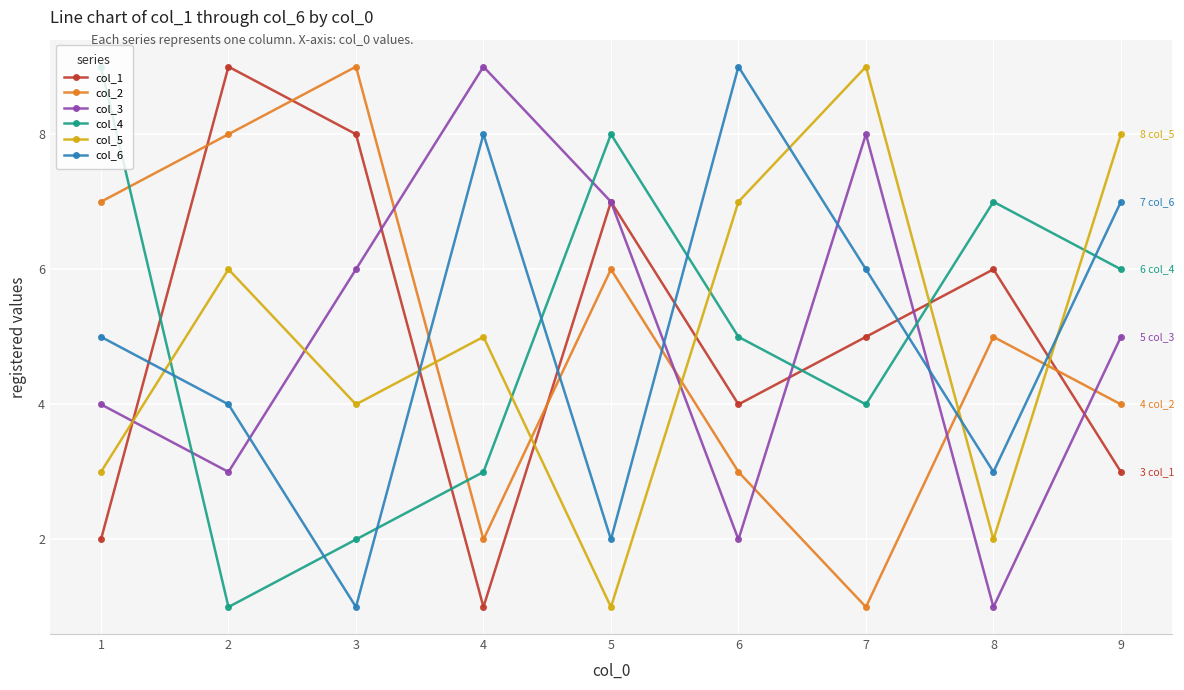

At which label does col_1 first exceed 5?

2